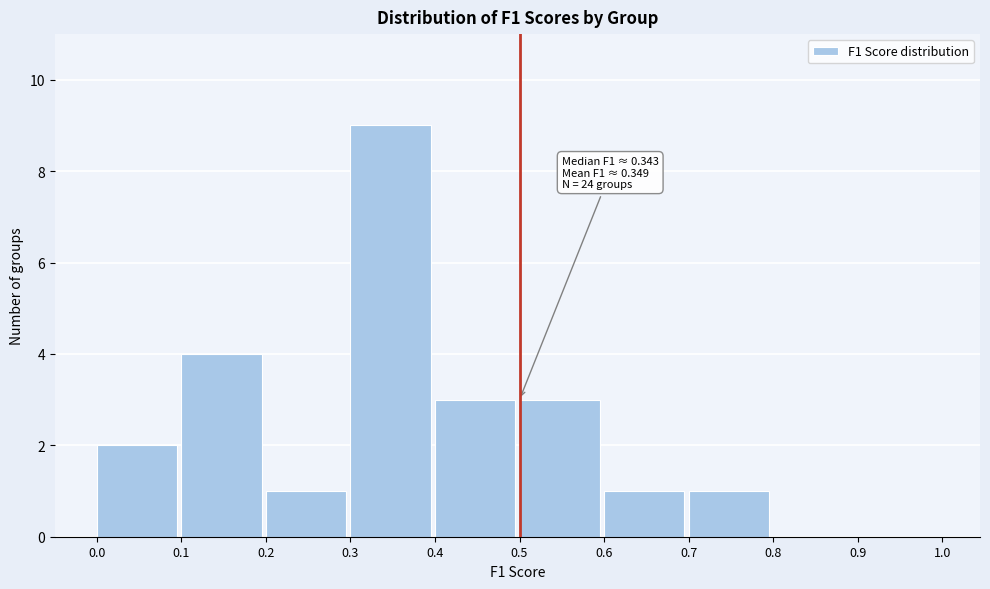

Which range on the x-axis has the tallest bar?

0.3 to 0.4